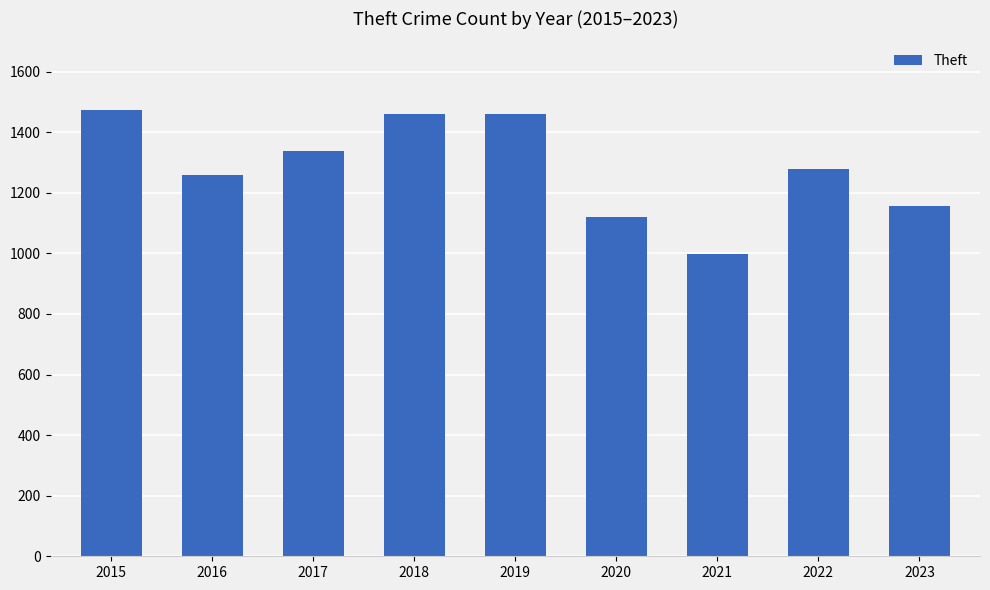

Is it true that the value at 2022 is 1278?

True